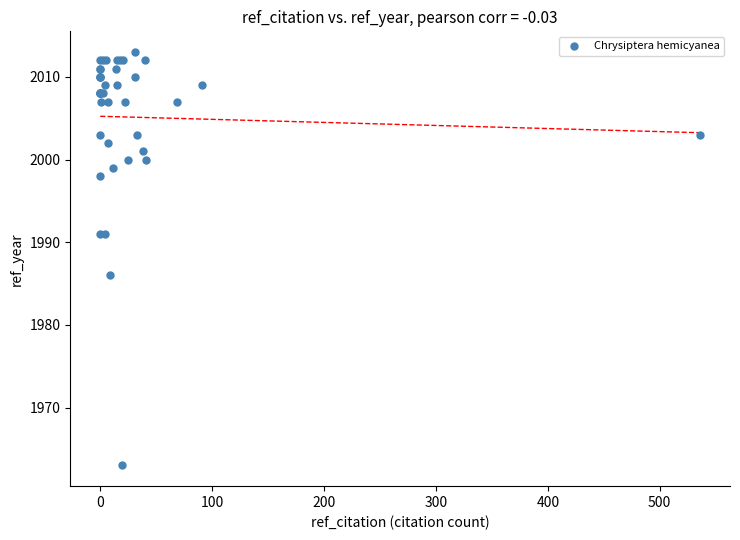

What Y value in the scatter plot is closest to 1988?

1986